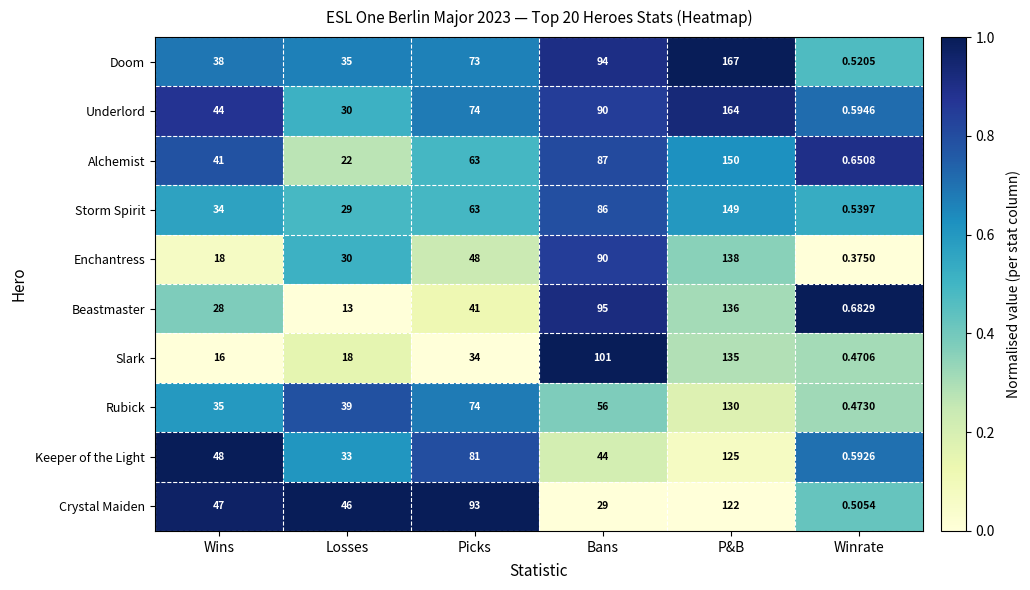

Count the number of categories in the chart.

6